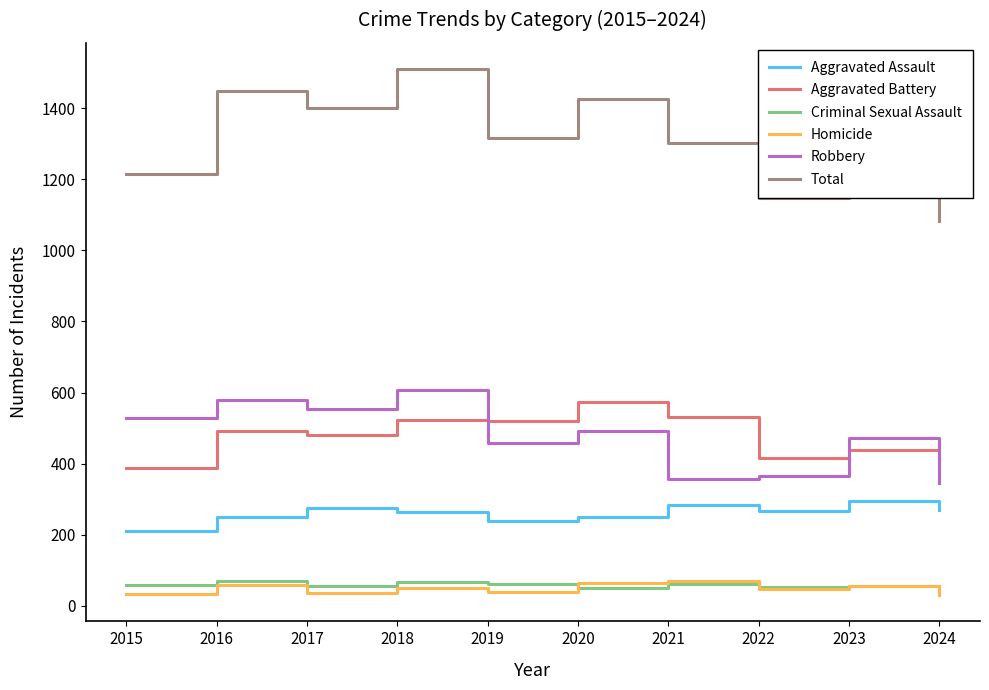

What value does the Aggravated Assault series have at 2021?

284